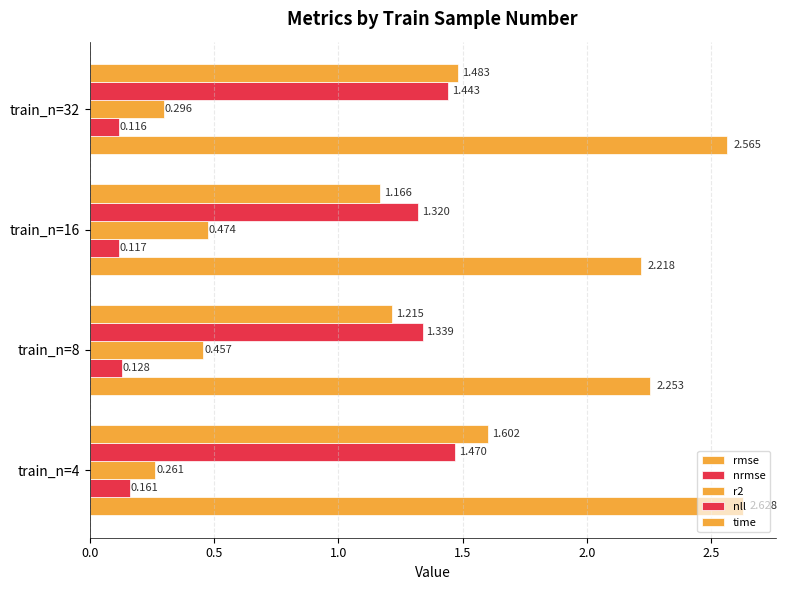

Count the number of categories in the chart.

4